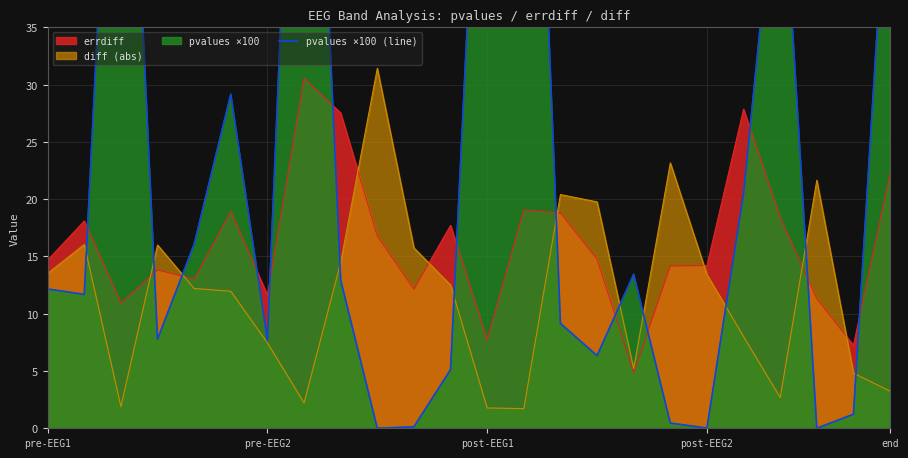

What is the difference between the values at 5 and 14?

20.0